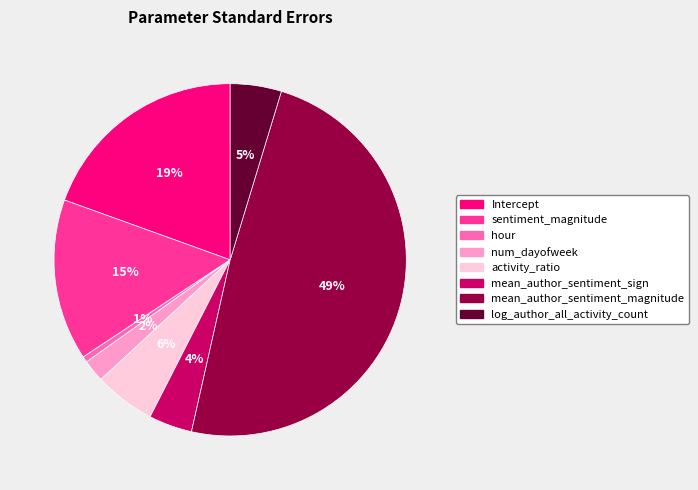

How many slices are in this pie chart?

8